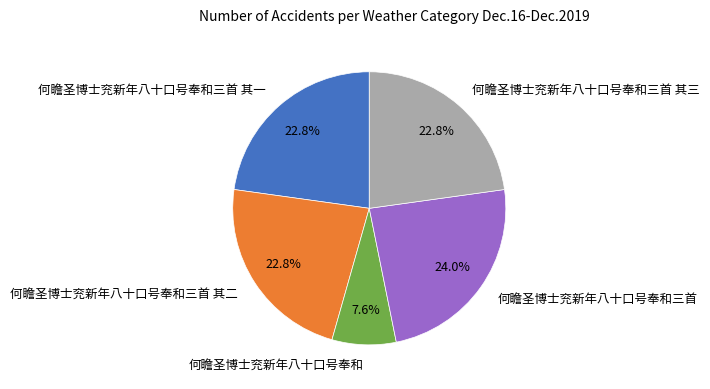

To the nearest percent, what portion does 何瞻圣博士兖新年八十口号奉和三首 represent?

24%